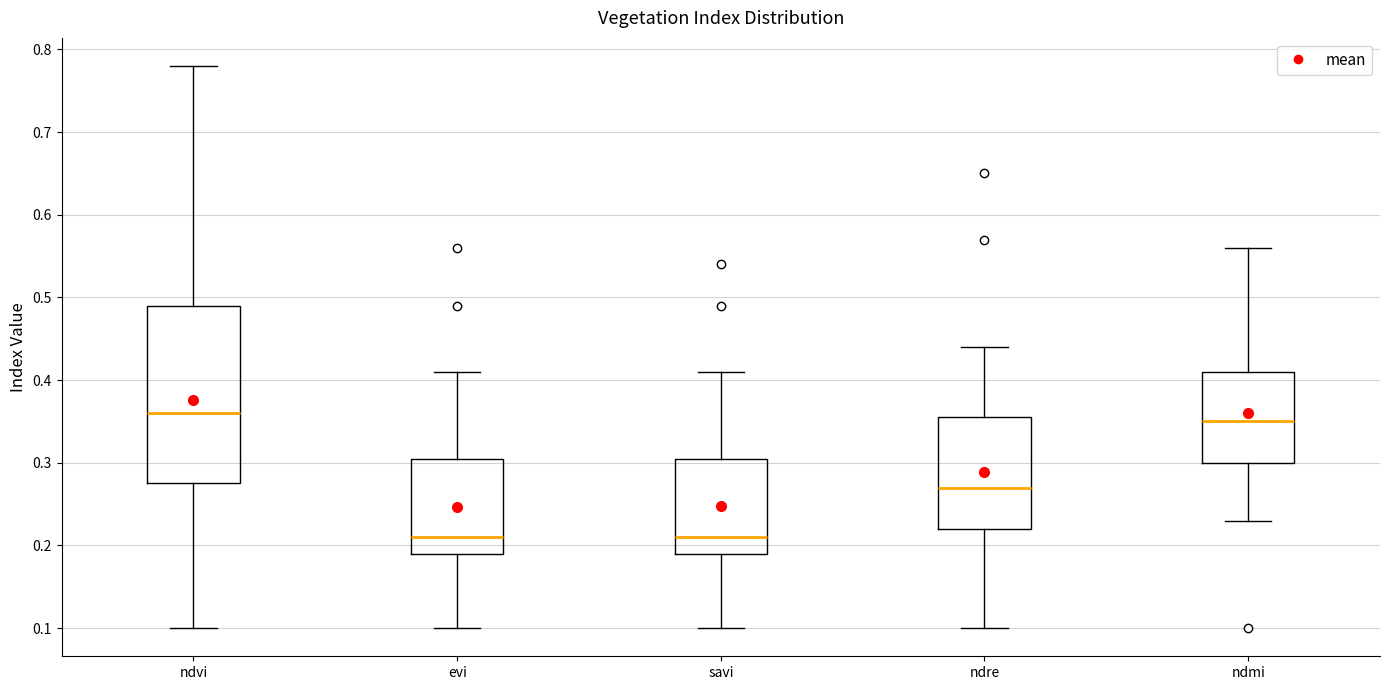

Which box is the tallest, from its lower edge to its upper edge?

ndvi